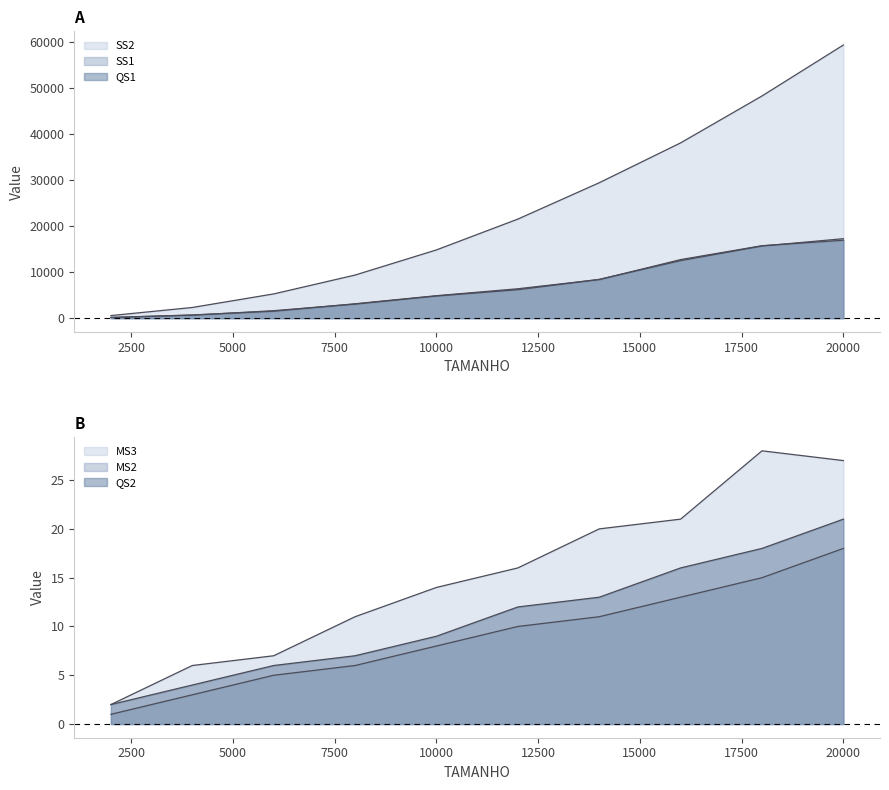

Which series changed the most between 2000 and 18000?

SS2